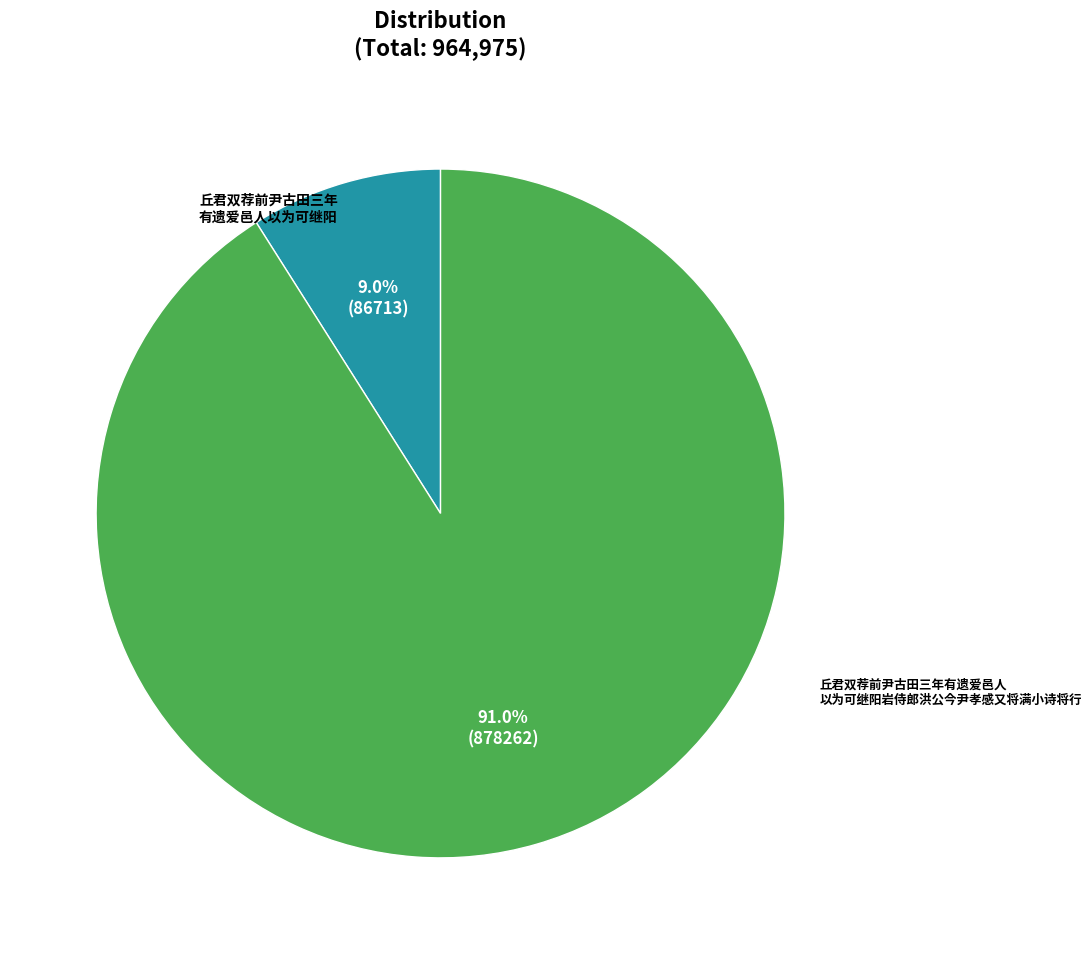

Does any single category account for the majority?

Yes